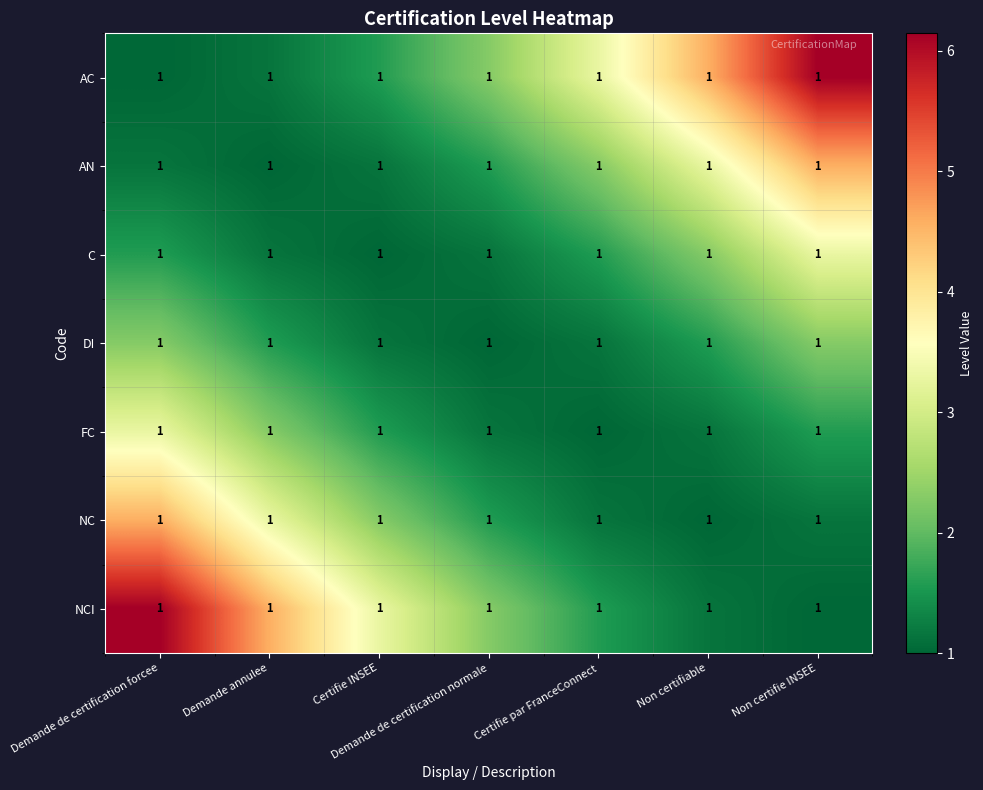

Is it true that AN equals 0.3 at Certifie INSEE?

False